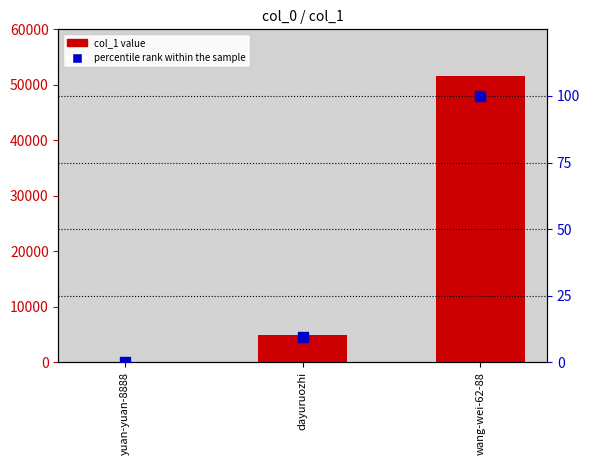

Which series reaches the maximum Y coordinate?

col_1